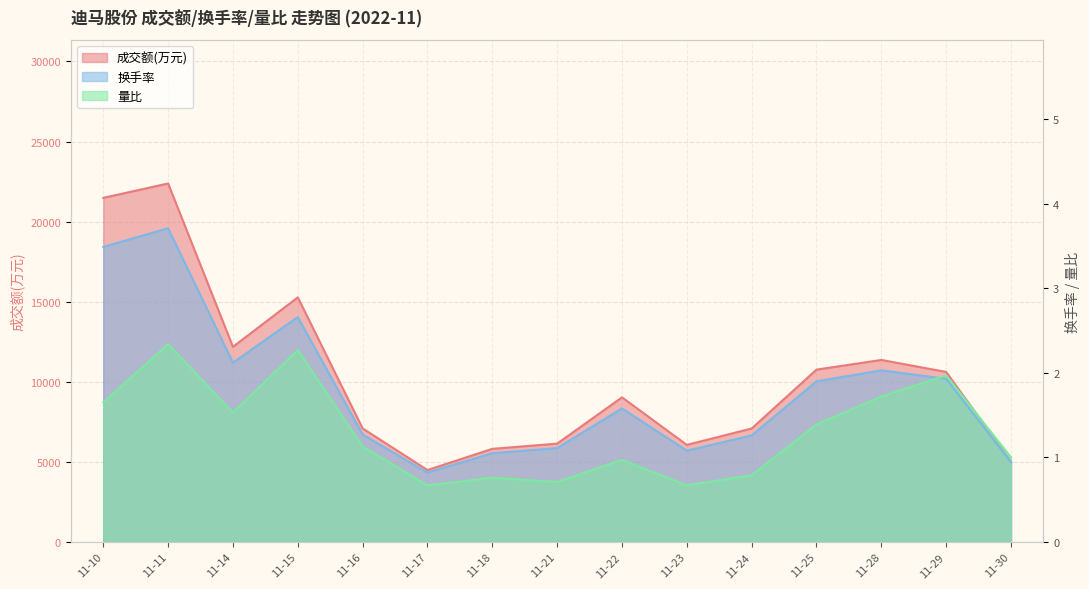

True or false: 量比 and 成交额(万元) cross at least once.

False